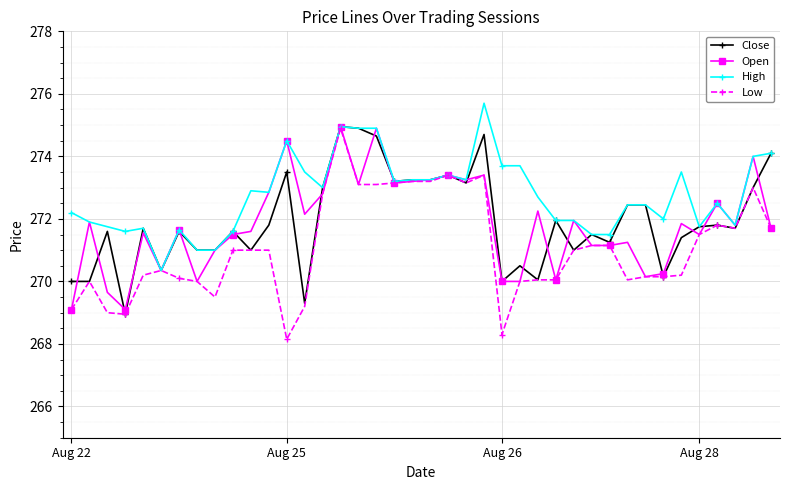

What is the value of the High point at the 31st from the left?

271.5